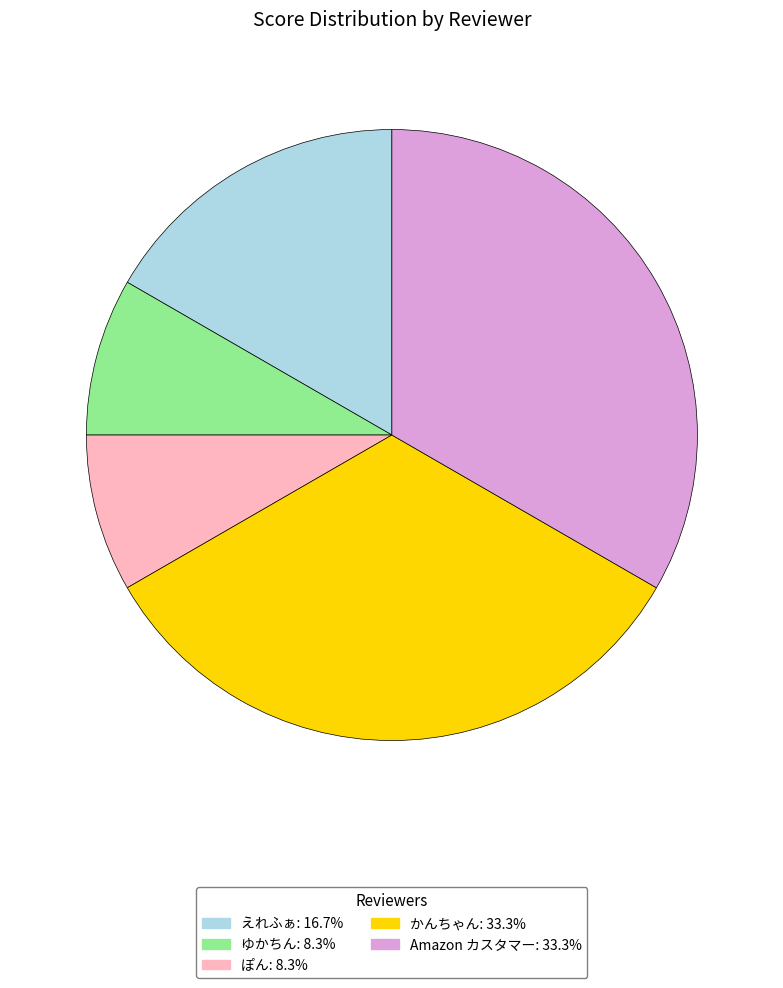

True or false: かんちゃん accounts for 33% of the total.

True